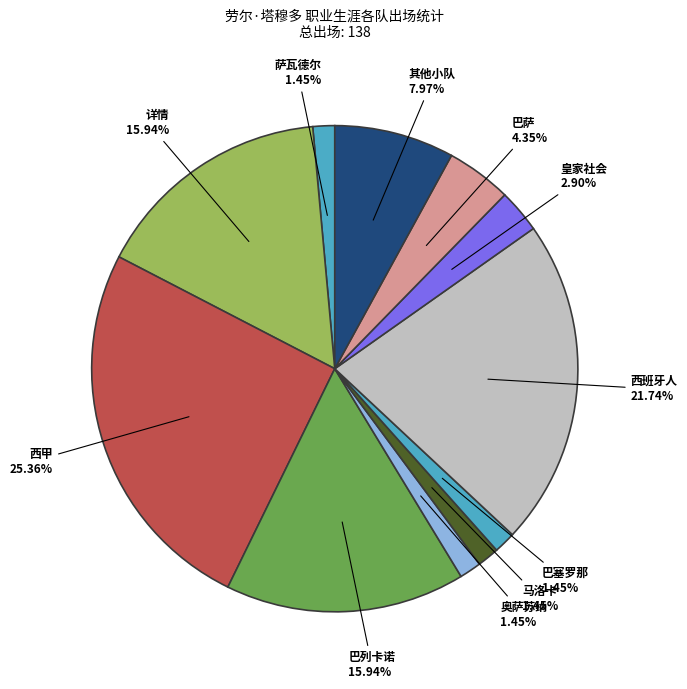

Is there any slice that represents more than half of the pie?

No